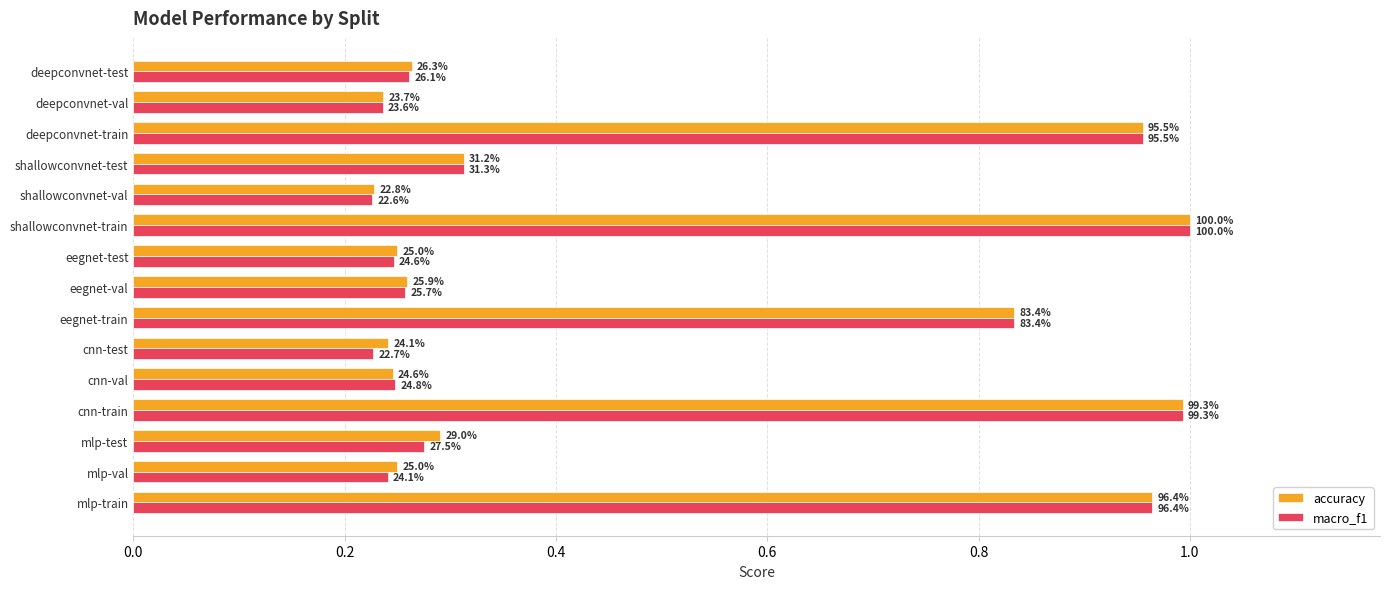

What are all the series names shown in the legend?

accuracy, macro_f1